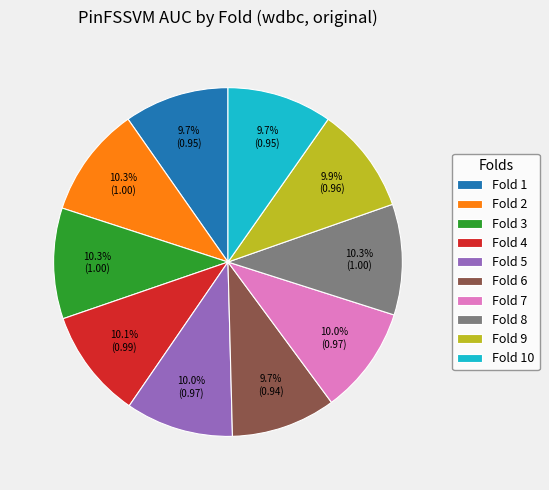

What percentage is the Fold 5 slice, to the nearest percent?

10%